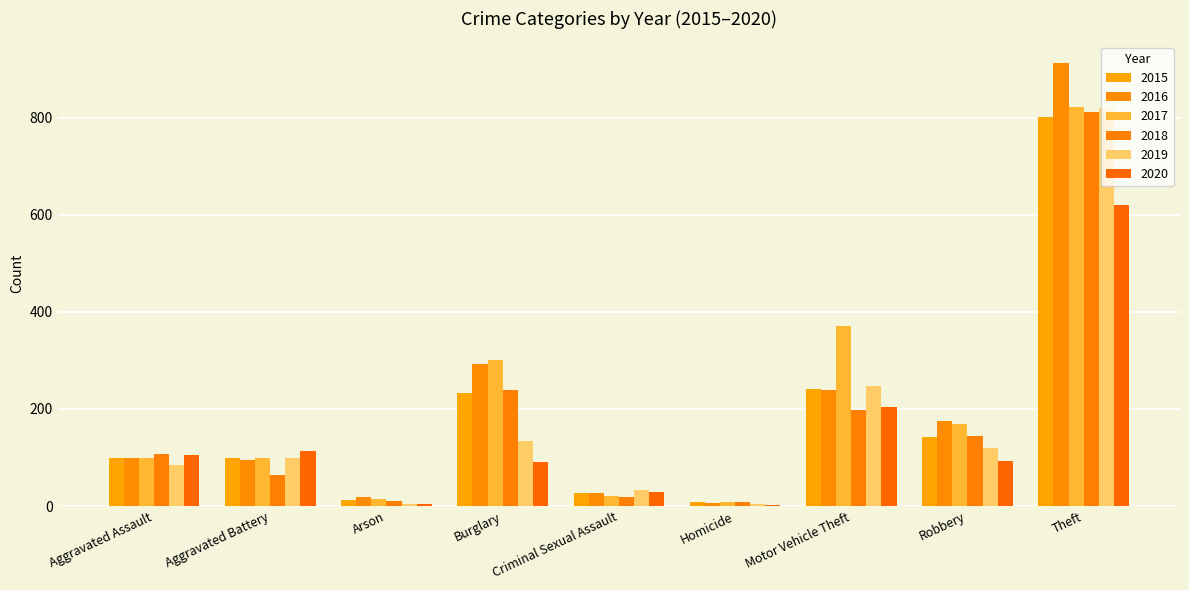

How many series are shown in this chart?

6